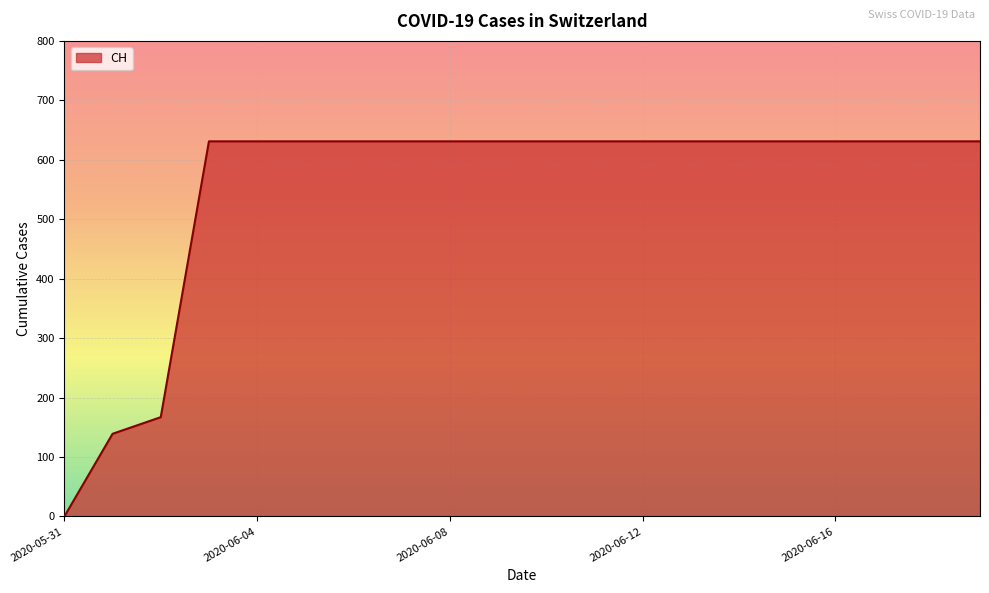

What is the difference between the maximum and minimum values?

631